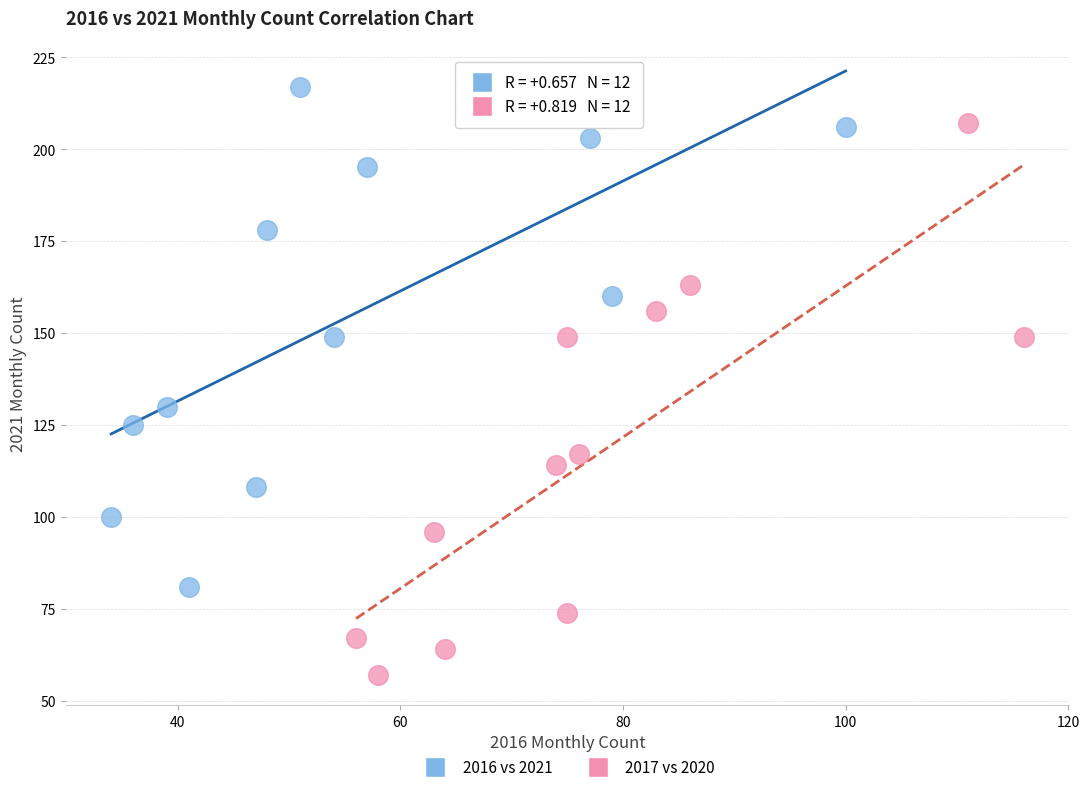

Which series contains the highest Y value?

2016 vs 2021